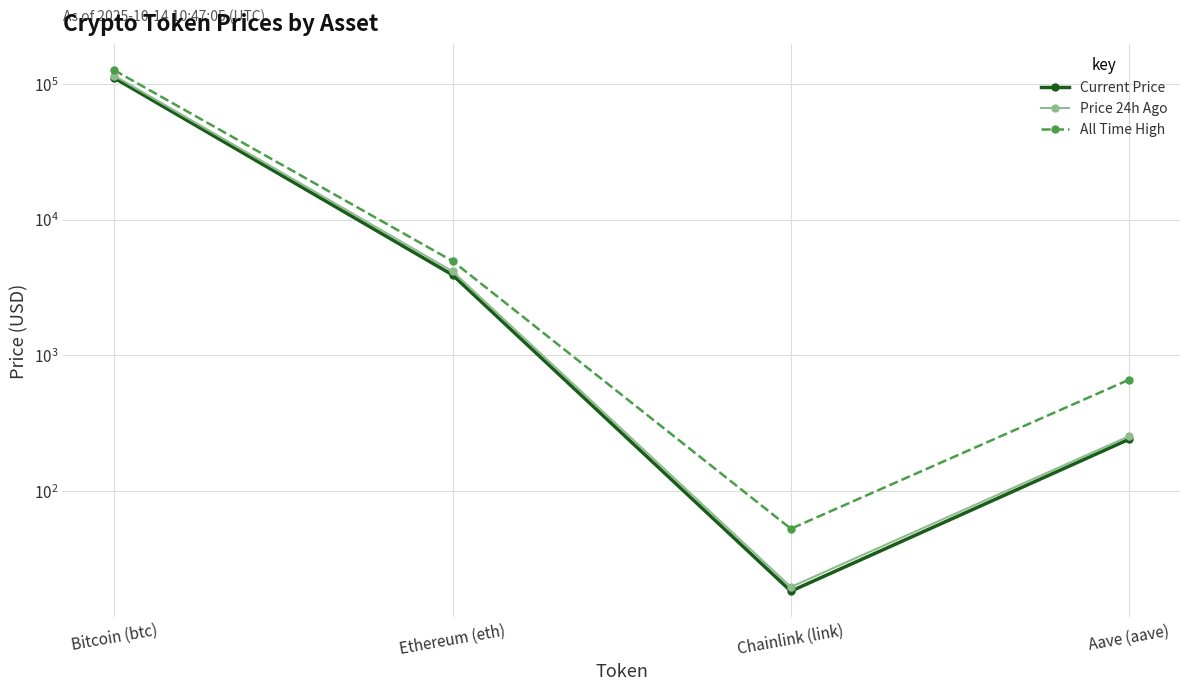

Does the chart display data point markers on the line(s)?

Yes